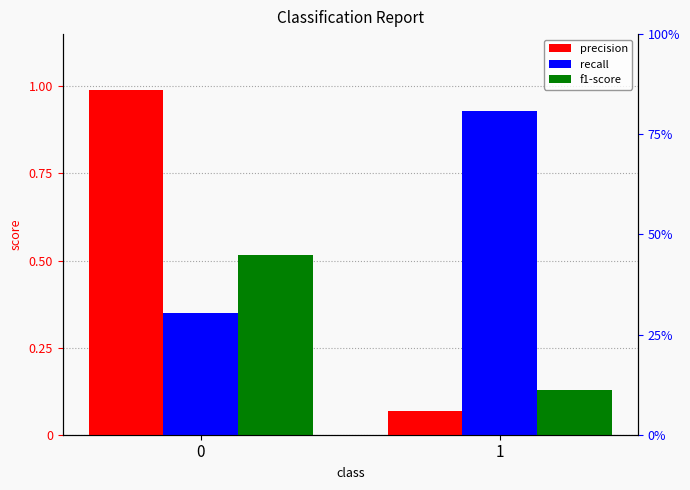

What is the spread (max minus min) of values at 1?

0.9